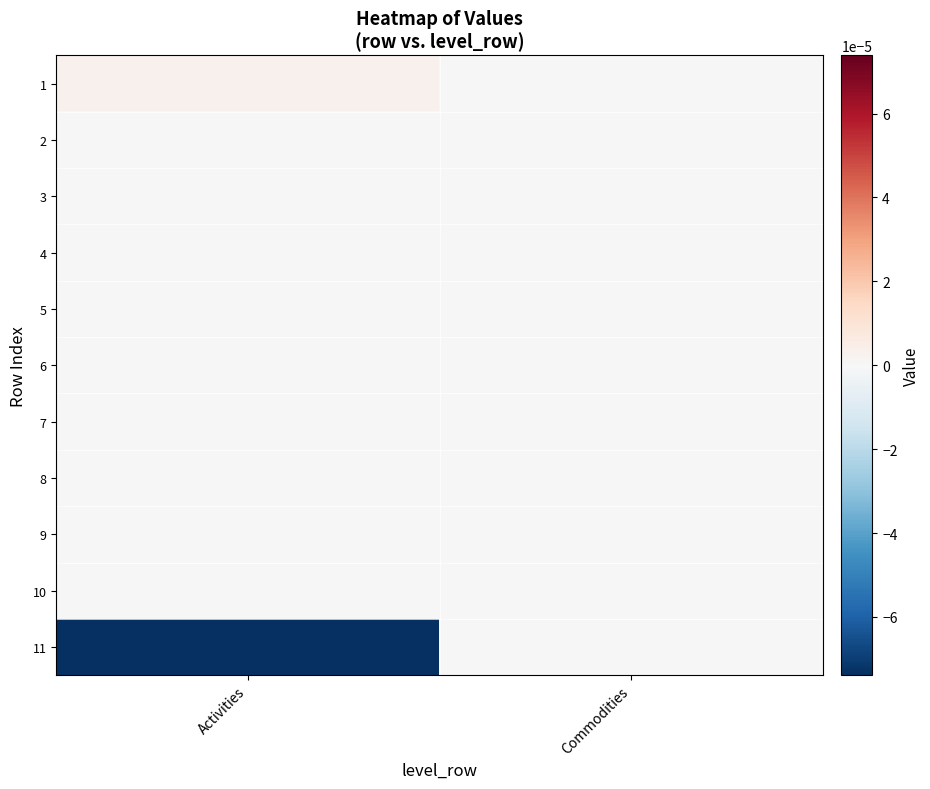

Which category has the lowest value across all series?

Activities